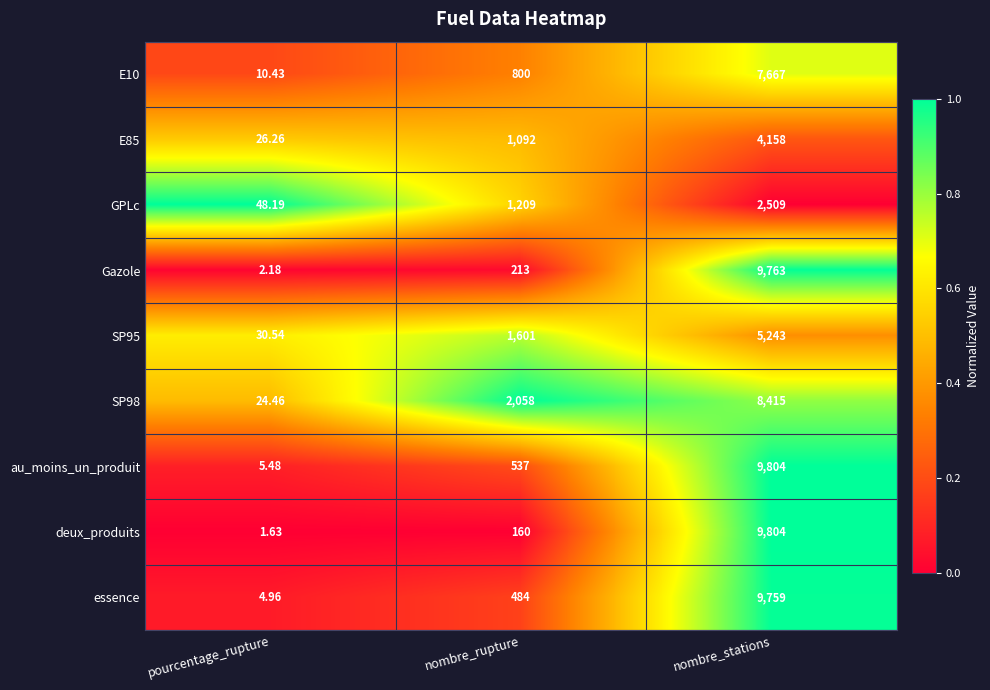

At which label is Gazole closest to 4882?

nombre_rupture